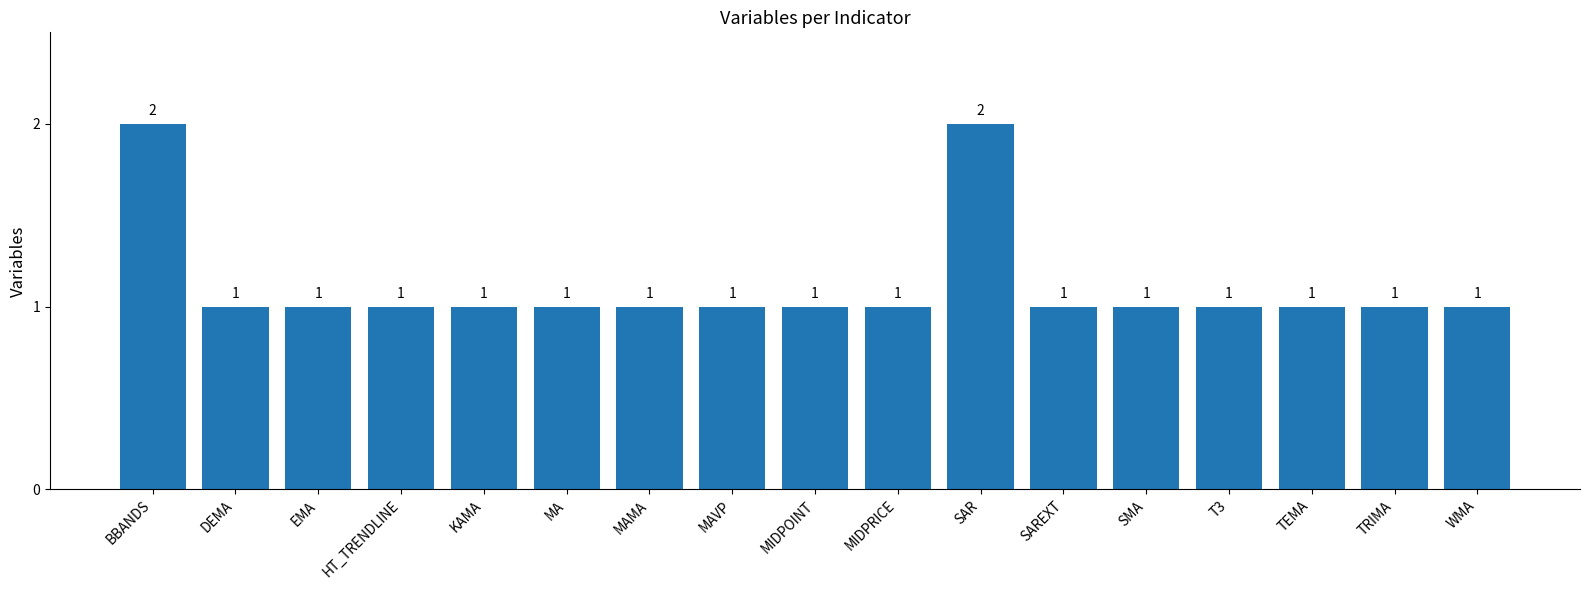

What value does the data have at SMA?

1